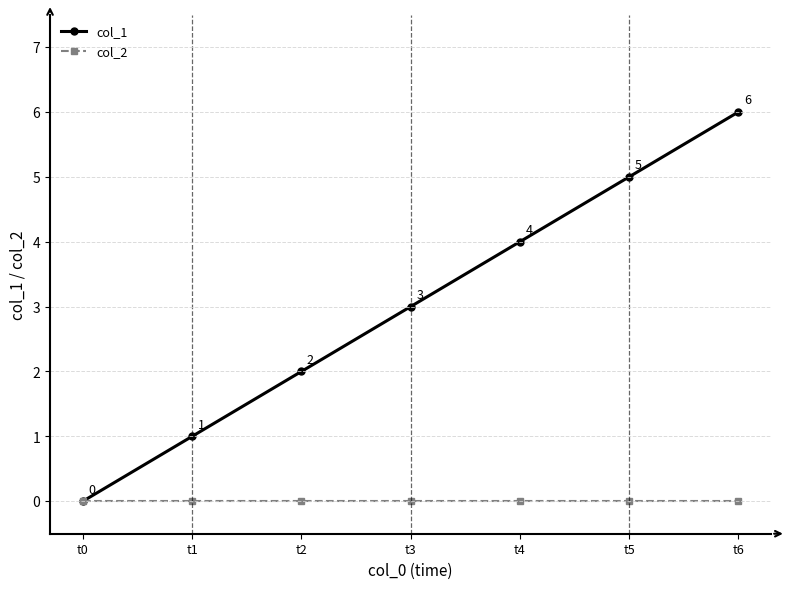

True or false: col_2 has a value of 0 at t4.

True